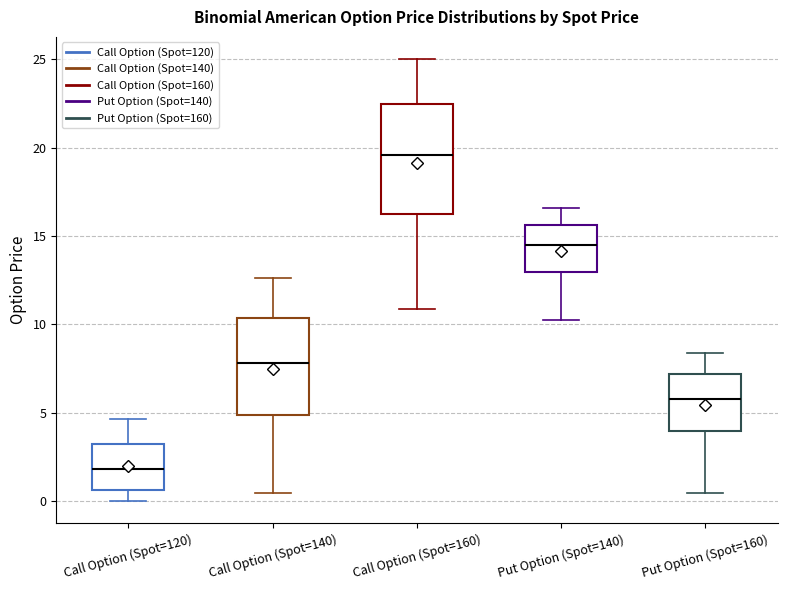

Reading left to right, read every box against the y-axis: the position of its median line, the range the box covers, and the ends of its whiskers. The values are not printed on the chart, so give them approximately, as read against the axis.

Call Option (Spot=120): median 2.0, box 0.5 to 3.0, whiskers 0.0 to 4.5
Call Option (Spot=140): median 8.0, box 5.0 to 10.5, whiskers 0.5 to 12.5
Call Option (Spot=160): median 19.5, box 16.5 to 22.5, whiskers 11.0 to 25.0
Put Option (Spot=140): median 14.5, box 13.0 to 15.5, whiskers 10.0 to 16.5
Put Option (Spot=160): median 6.0, box 4.0 to 7.0, whiskers 0.5 to 8.5